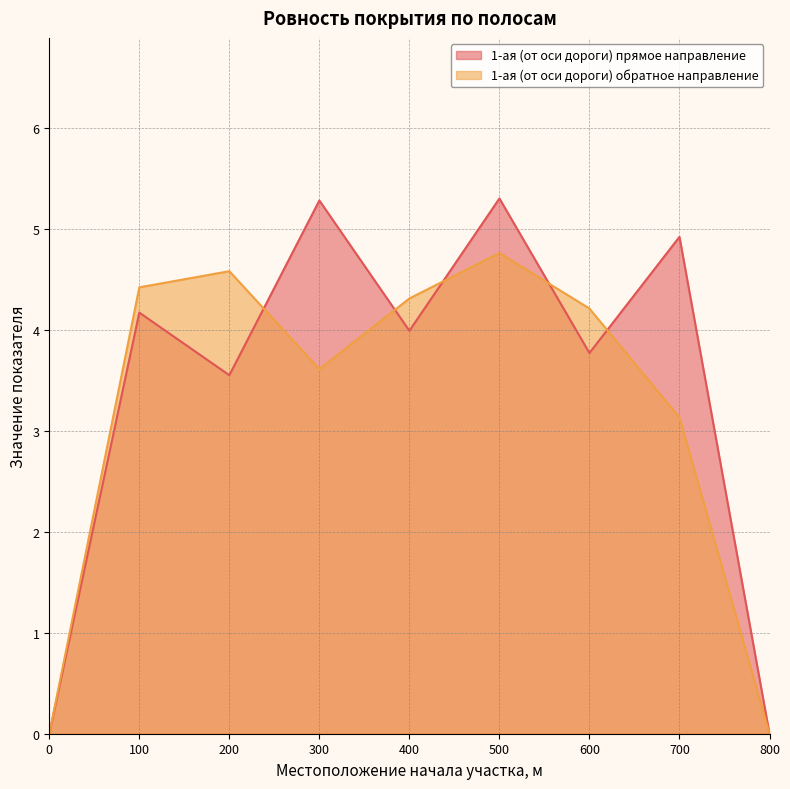

Reading right to left, extract all data points from this chart.

1-ая (от оси дороги) прямое направление: 0.0	4.9	3.8	5.3	4.0	5.3	3.5	4.2	0.0
1-ая (от оси дороги) обратное направление: 0.0	3.1	4.2	4.8	4.3	3.6	4.6	4.4	0.0